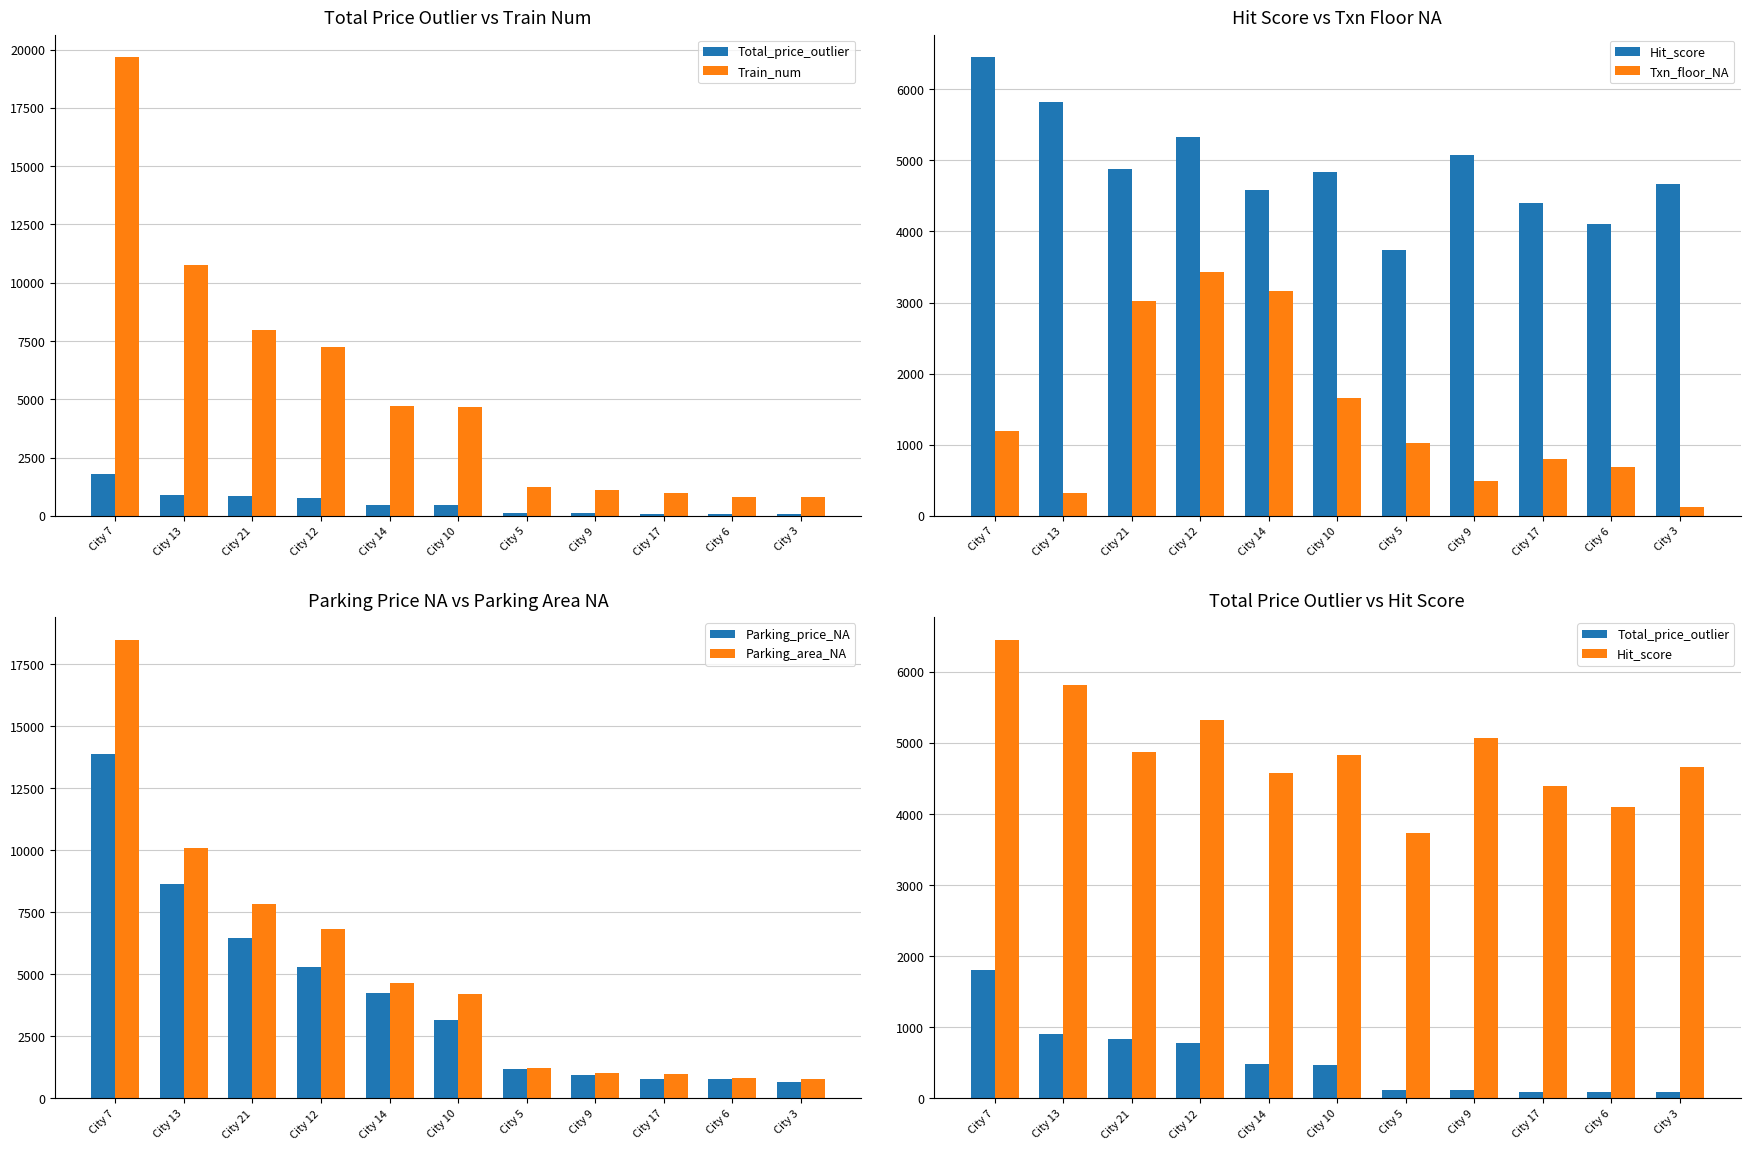

What are all the series names shown in the legend?

Total_price_outlier, Train_num, Hit_score, Txn_floor_NA, Parking_price_NA, Parking_area_NA